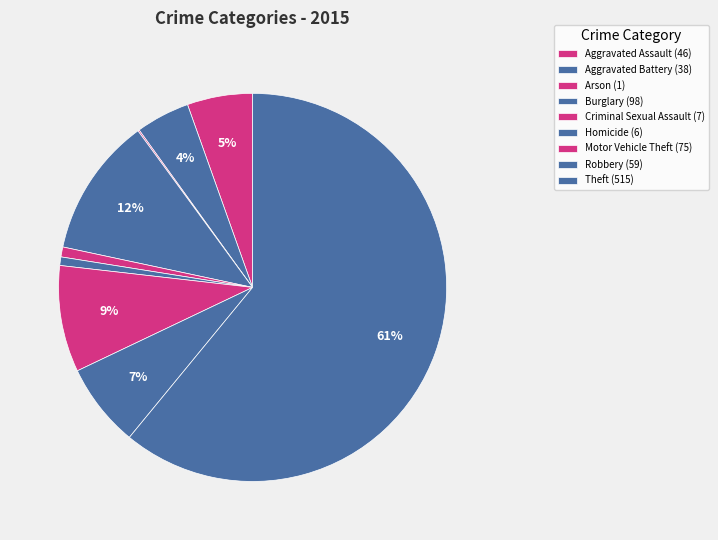

To the nearest percent, what is the combined percentage of Robbery and Aggravated Battery?

11%